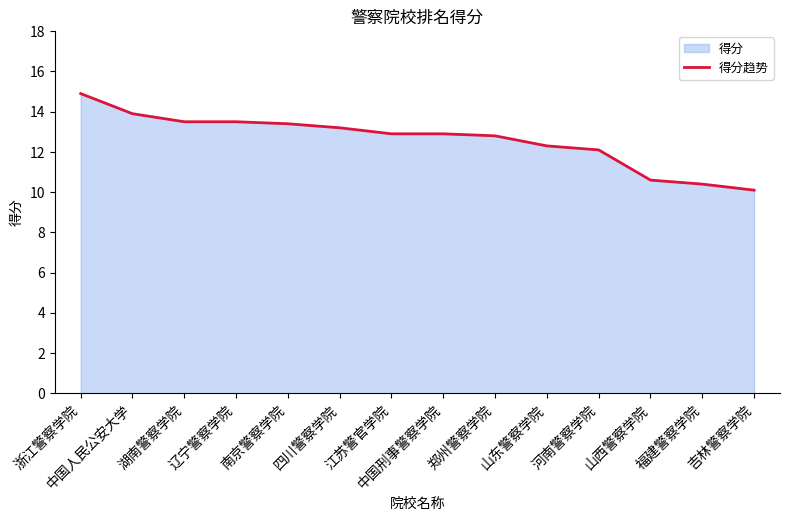

How many data points are above 12?

11